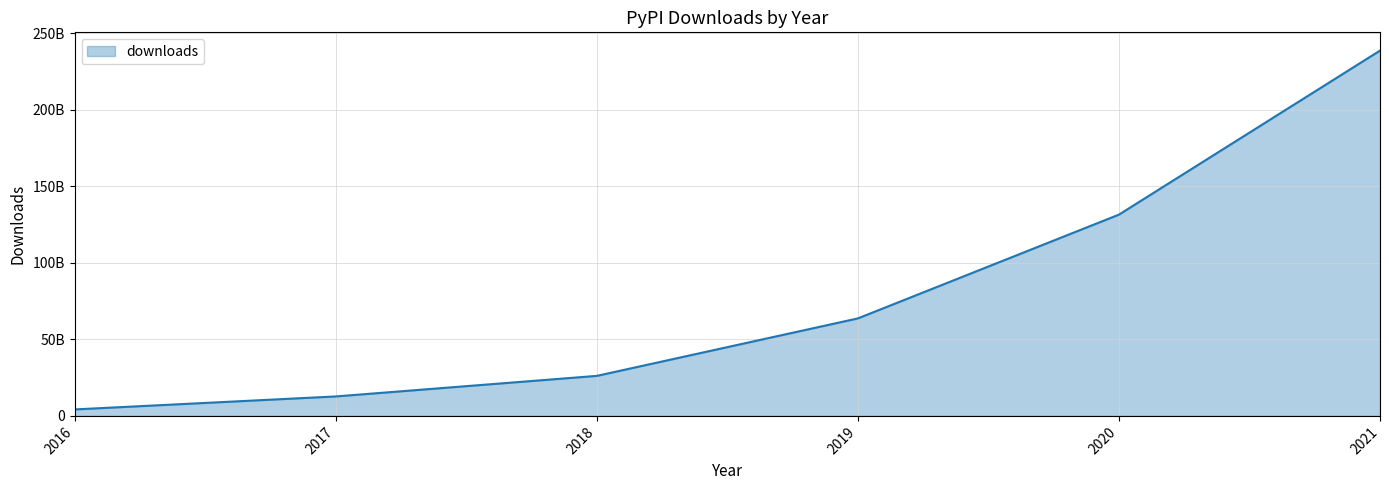

Where is the data nearest to the value 121494615671?

2020